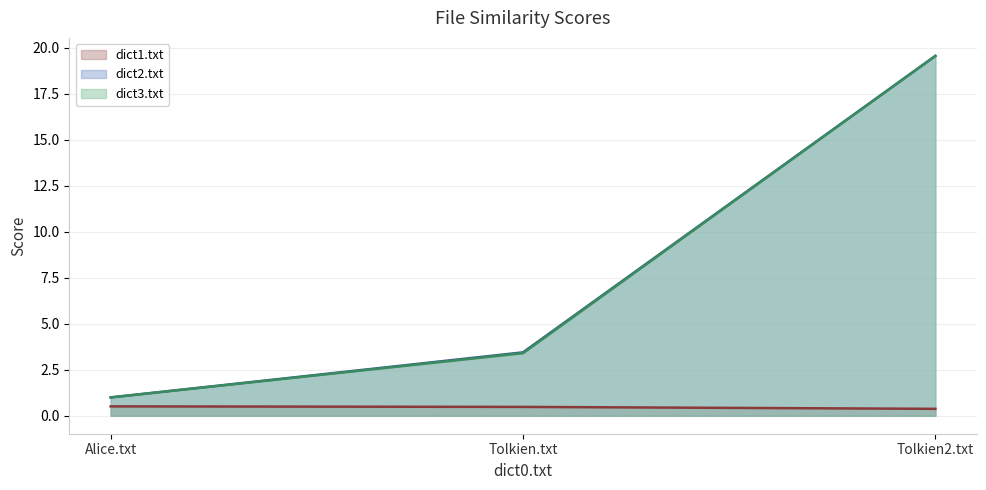

What is the value of the dict3.txt point at the 1st from the left?

1.0